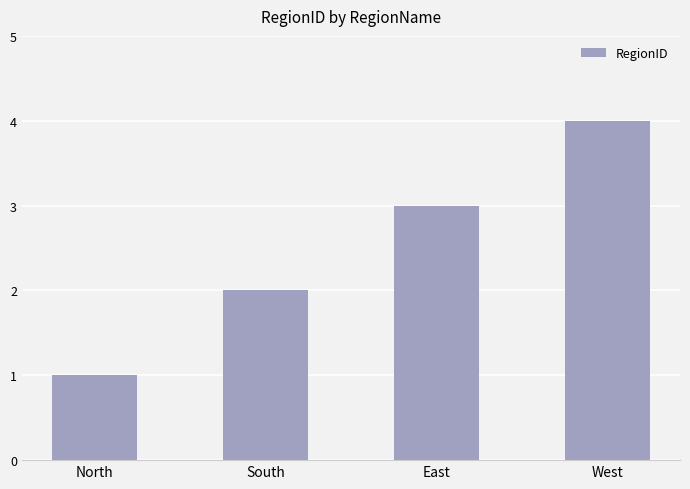

List the labels in order of value, smallest first.

North, South, East, West